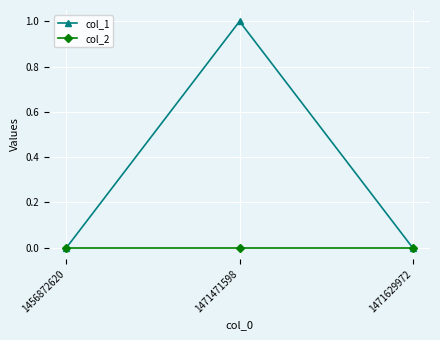

What is the maximum value shown in the chart?

1